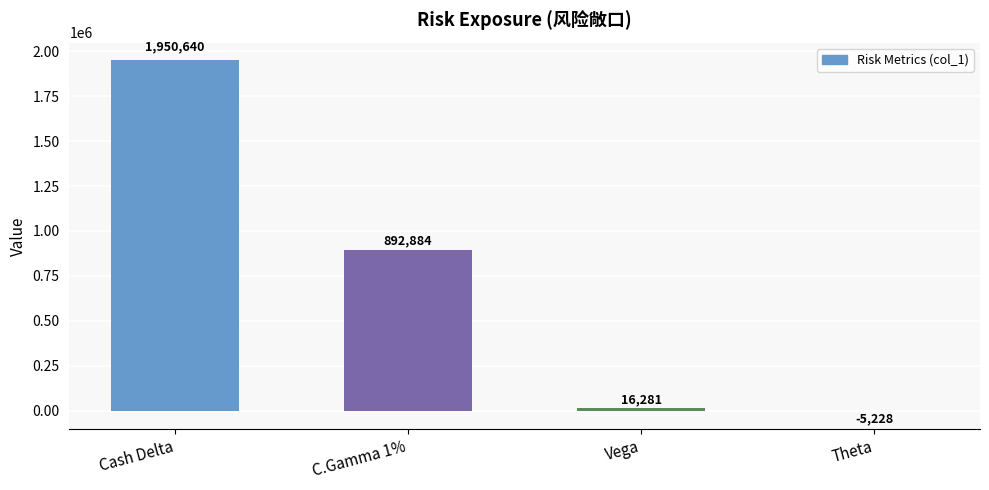

Between C.Gamma 1% and Theta, which is larger?

C.Gamma 1%